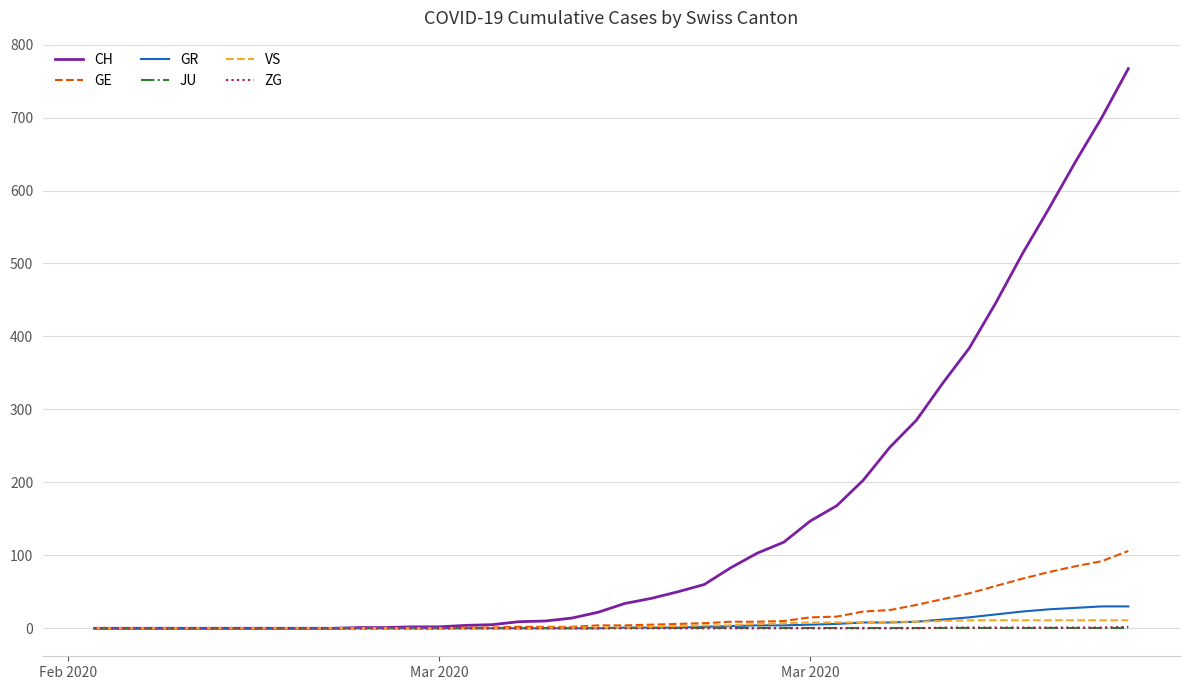

Which series has the largest range (max minus min)?

CH